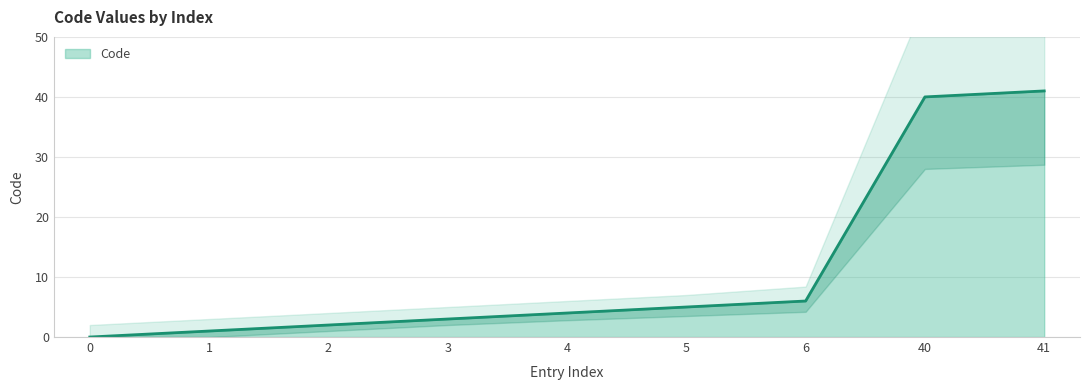

What is the sum of all values?

102